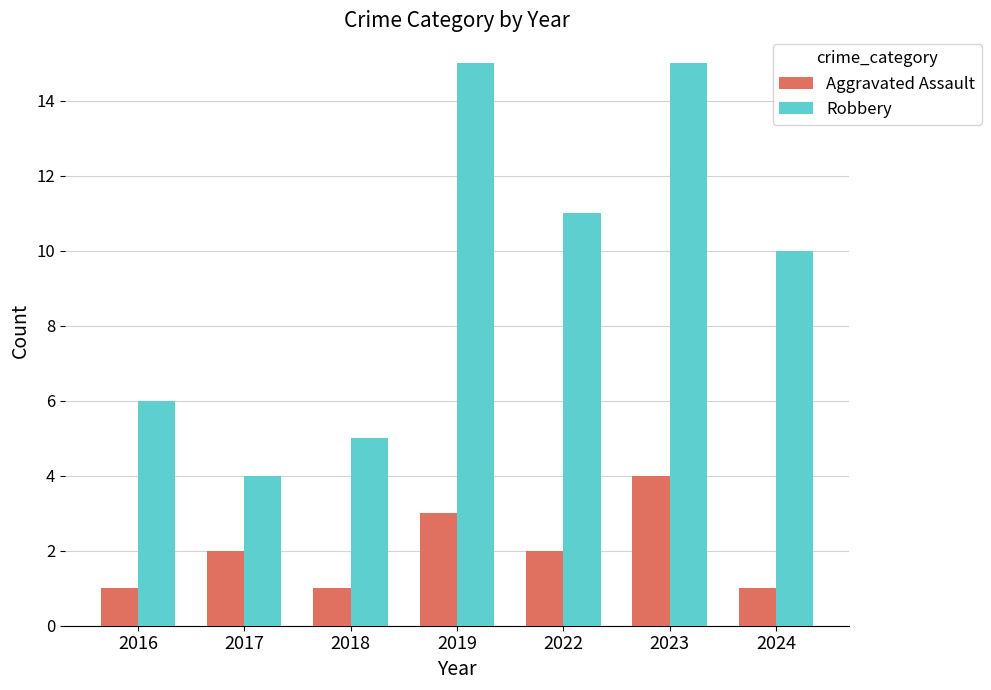

What is the difference between the maximum and minimum values in the Robbery series?

11